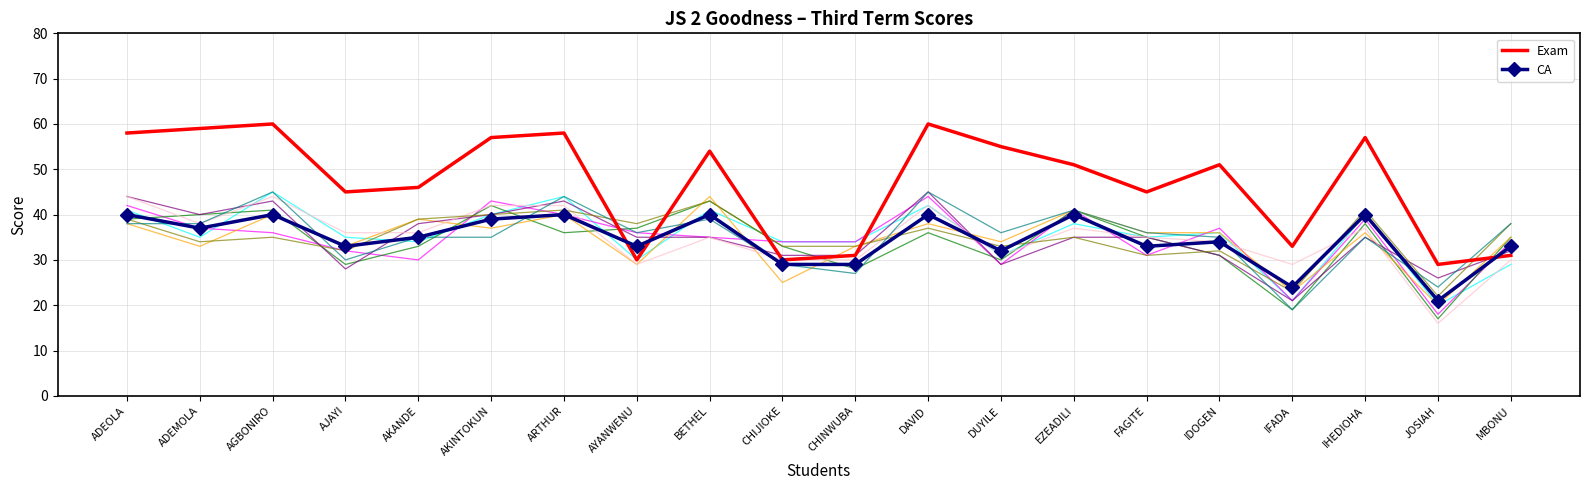

Reading right to left, list all the values displayed in this chart.

Exam: MBONU=31	JOSIAH=29	IHEDIOHA=57	IFADA=33	IDOGEN=51	FAGITE=45	EZEADILI=51	DUYILE=55	DAVID=60	CHINWUBA=31	CHIJIOKE=30	BETHEL=54	AYANWENU=30	ARTHUR=58	AKINTOKUN=57	AKANDE=46	AJAYI=45	AGBONIRO=60	ADEMOLA=59	ADEOLA=58
CA: MBONU=33	JOSIAH=21	IHEDIOHA=40	IFADA=24	IDOGEN=34	FAGITE=33	EZEADILI=40	DUYILE=32	DAVID=40	CHINWUBA=29	CHIJIOKE=29	BETHEL=40	AYANWENU=33	ARTHUR=40	AKINTOKUN=39	AKANDE=35	AJAYI=33	AGBONIRO=40	ADEMOLA=37	ADEOLA=40